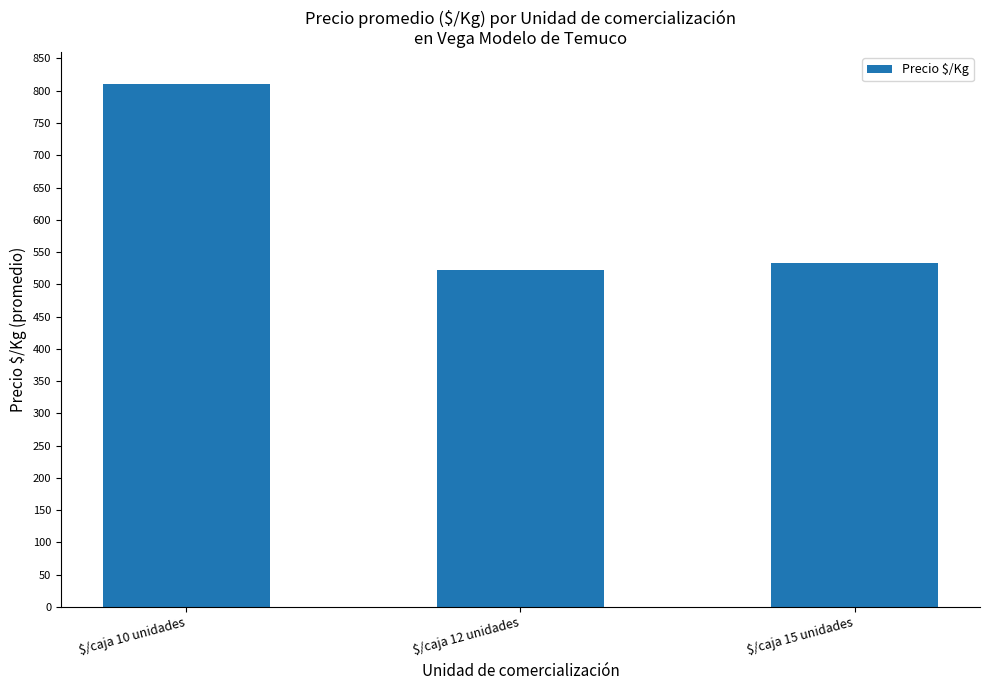

Are the bars horizontal?

No